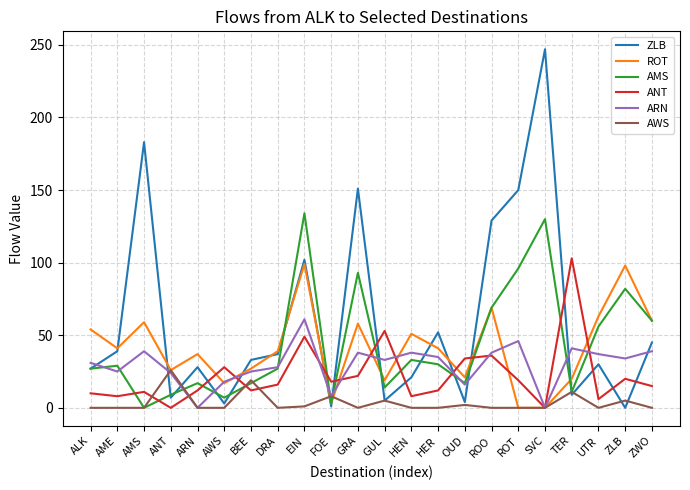

At which category does the chart reach its peak across all series?

SVC